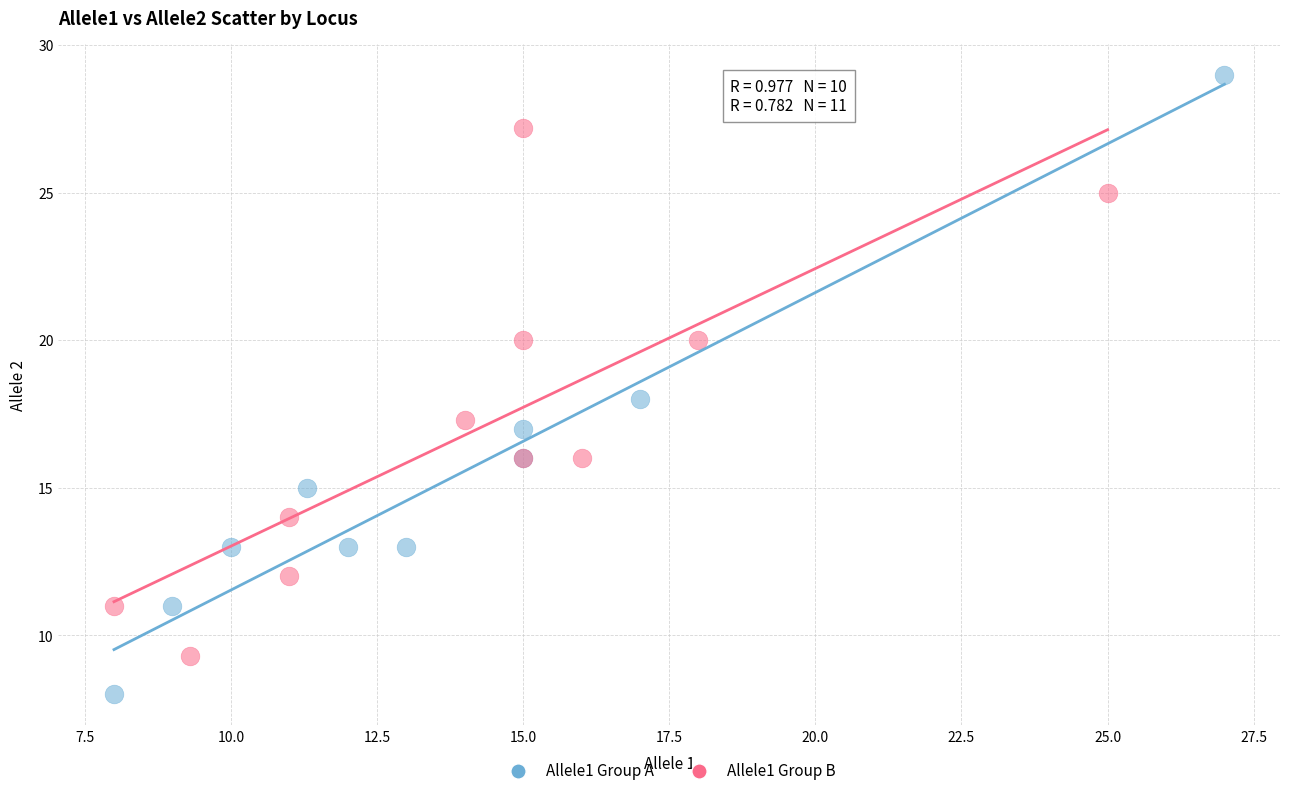

Which series contains the lowest Y value?

Allele1 Group A